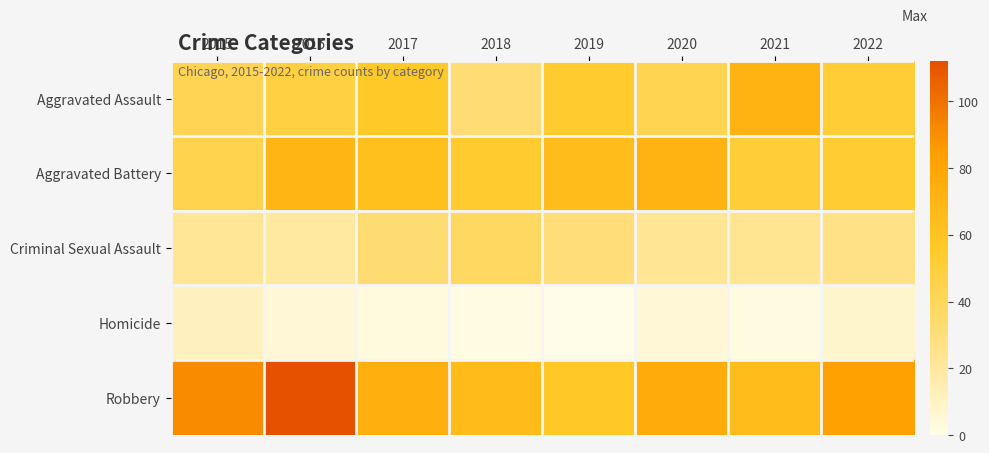

Which category has the lowest value across all series?

2019